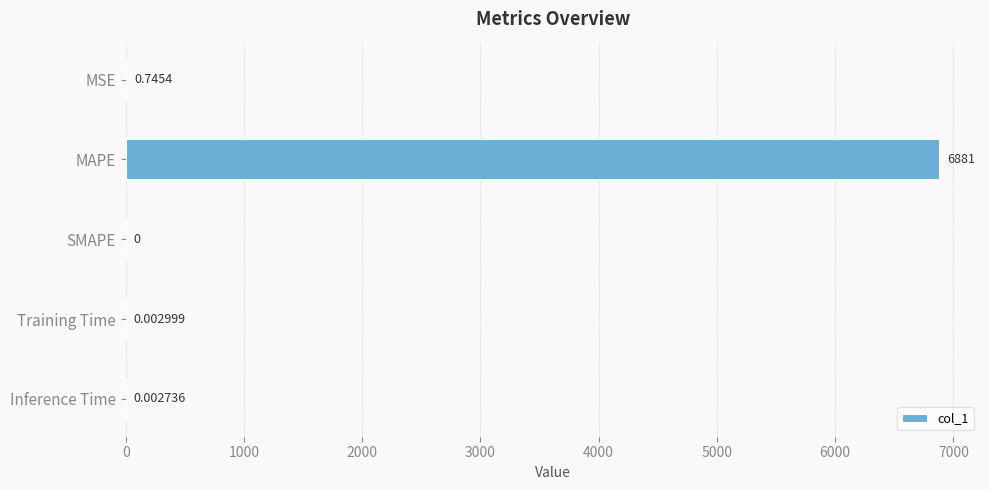

Count the number of values greater than 0.

4